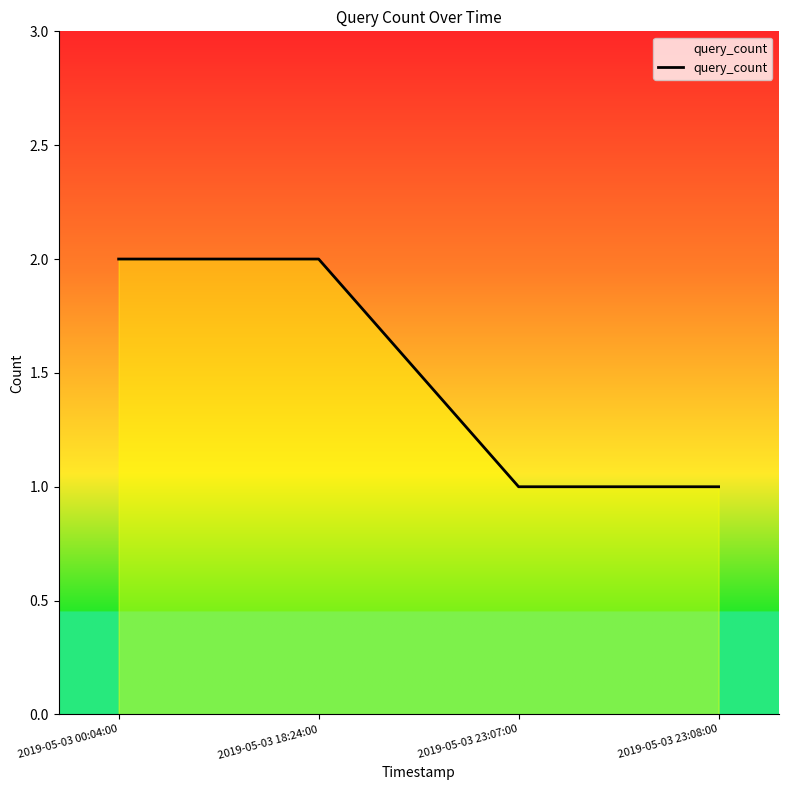

What is the sum of all values?

6